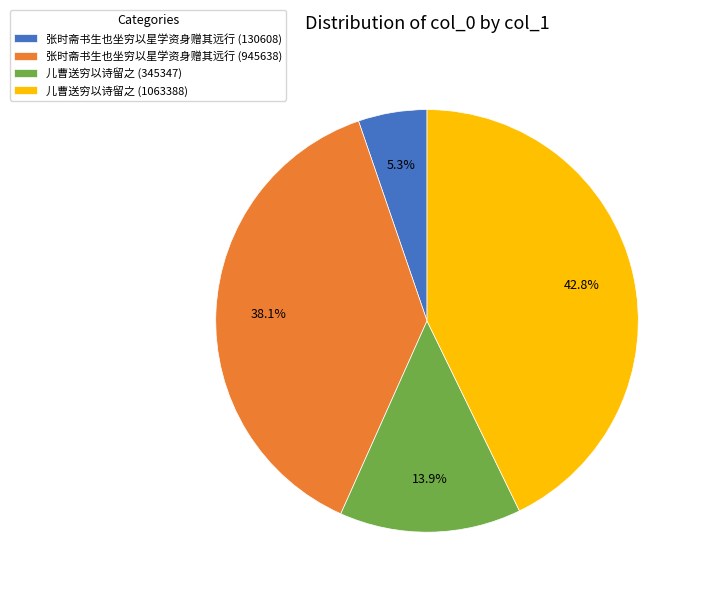

Which has a higher value, 张时斋书生也坐穷以星学资身赠其远行 (945638) or 儿曹送穷以诗留之 (345347)?

张时斋书生也坐穷以星学资身赠其远行 (945638)